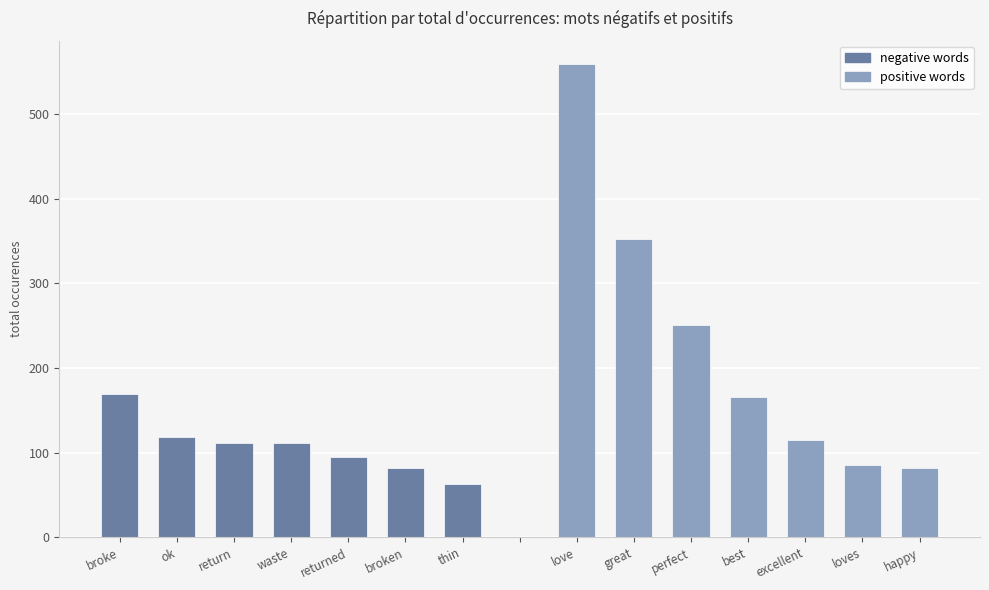

What is the greatest value displayed?

559